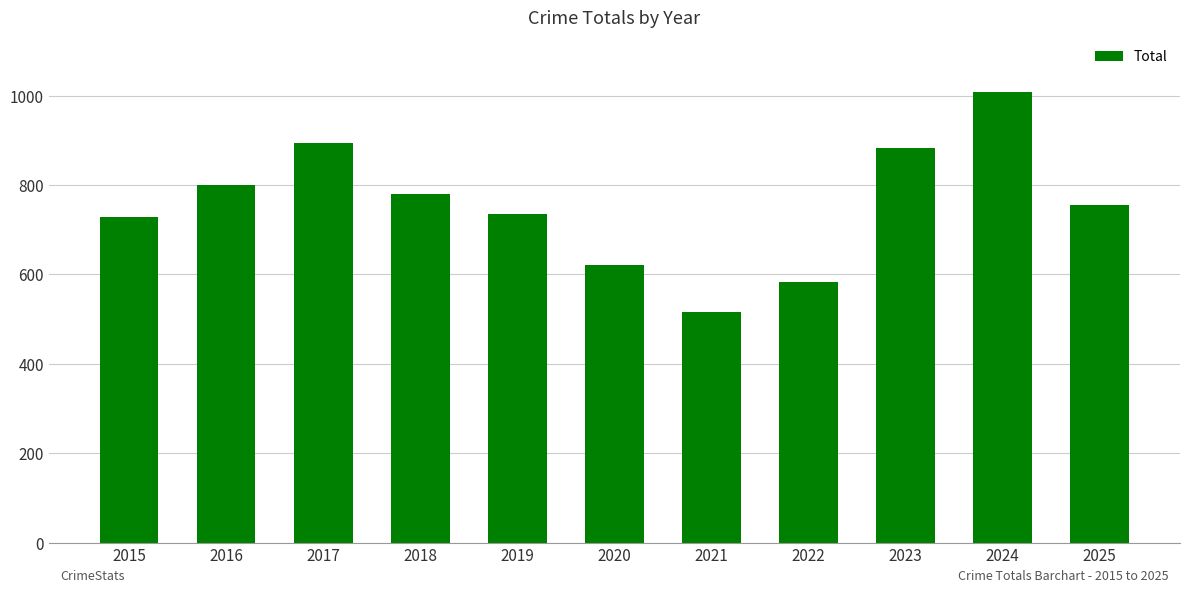

Which label corresponds to the largest value in the chart?

2024